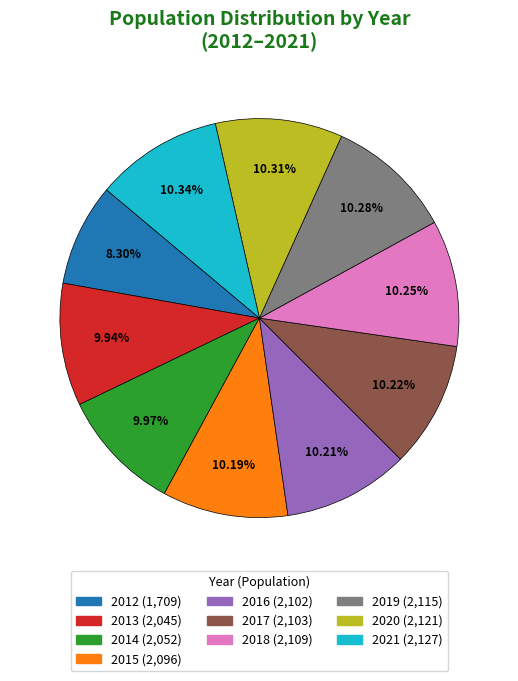

What is the smallest slice in the pie chart?

2012